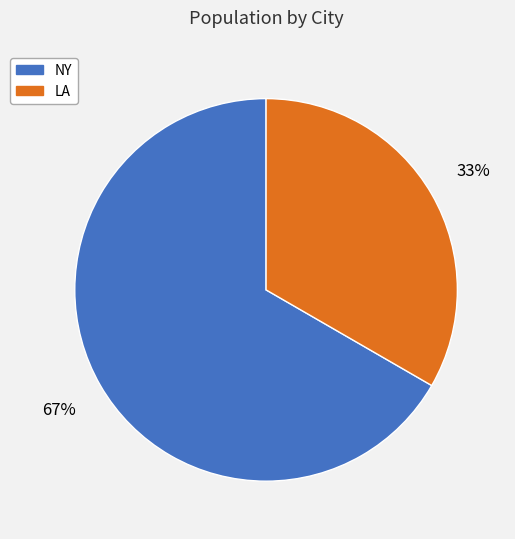

Rank the categories by value from lowest to highest.

LA, NY